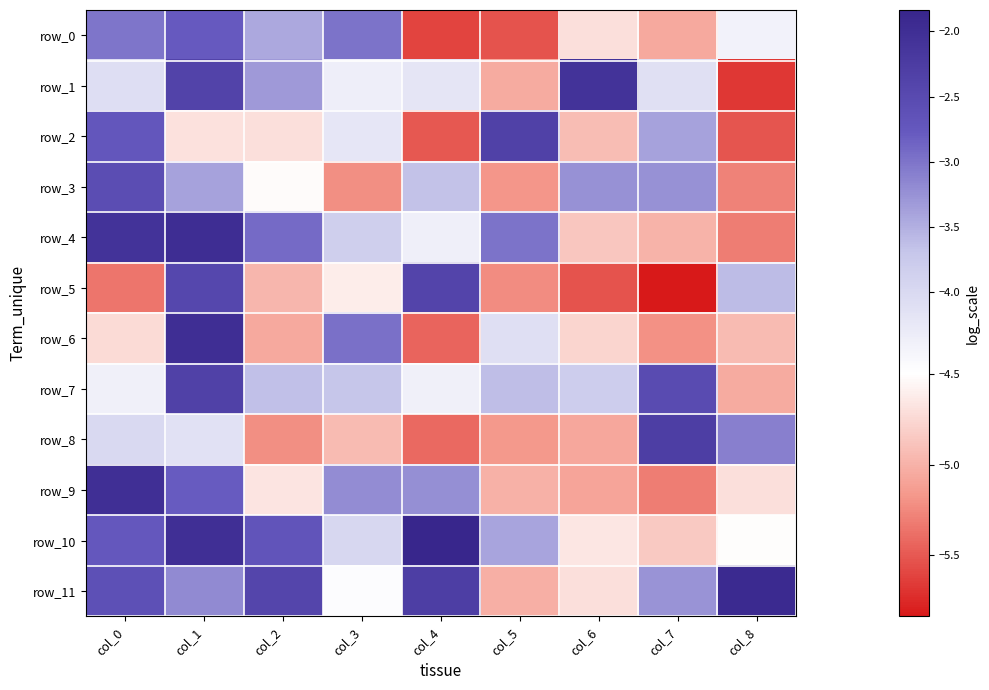

How many distinct data groups are displayed?

12